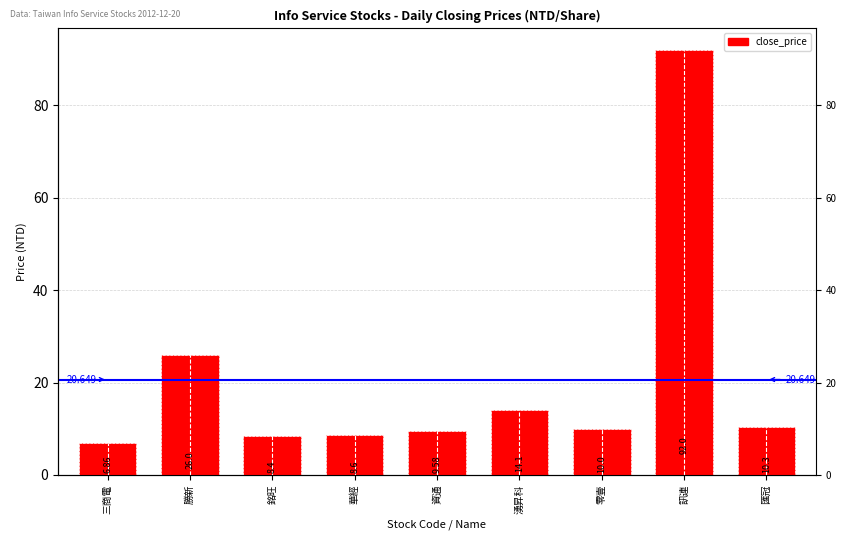

How many data points are less than 10?

4